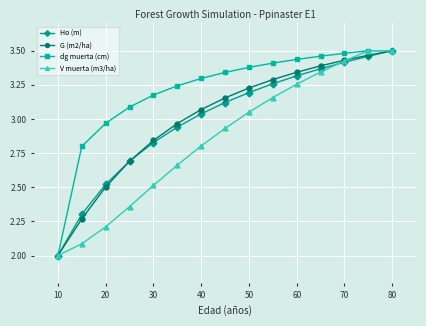

What is the minimum value for Ho (m)?

2.0